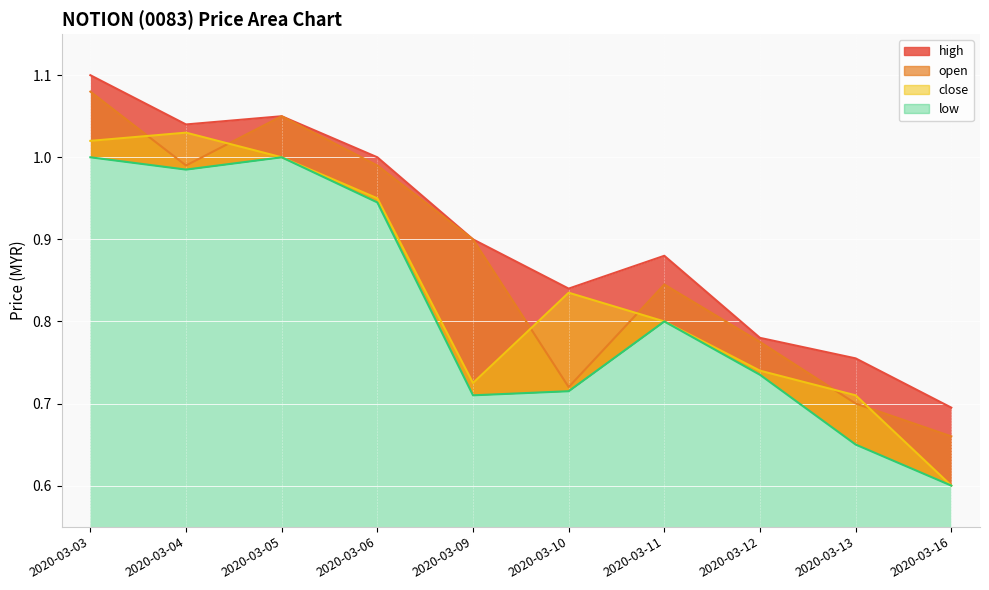

How many lines are shown in the chart?

4